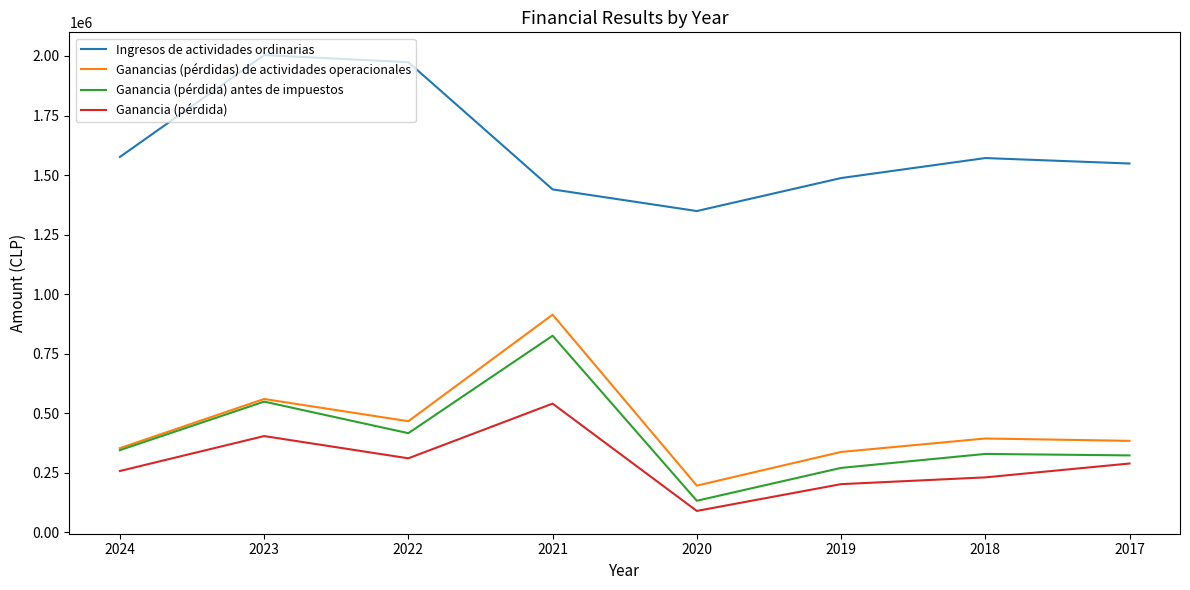

What is the sum of the Ganancias (pérdidas) de actividades operacionales values at 2019 and 2021?

1250890